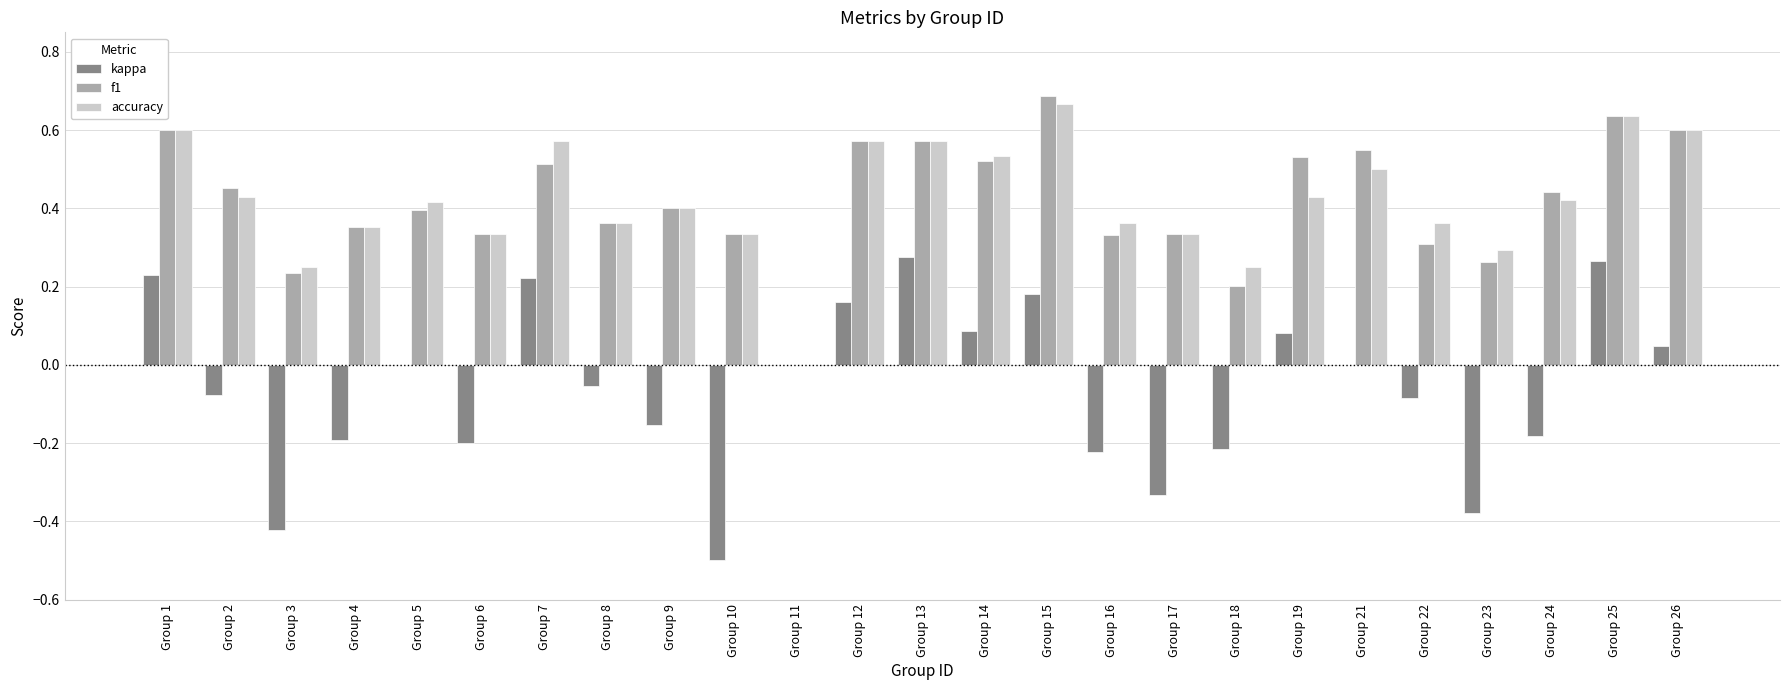

What is the total value across all series at Group 5?

0.8